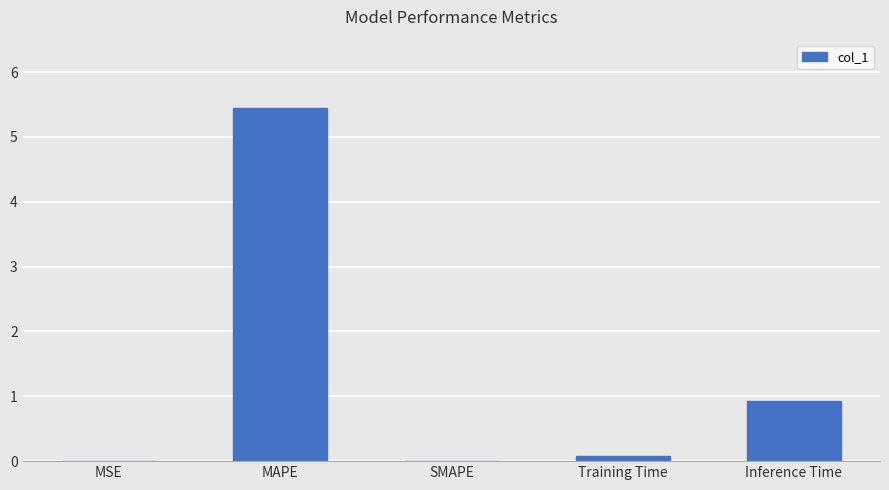

What is the sum of the values at MSE and Training Time?

0.1